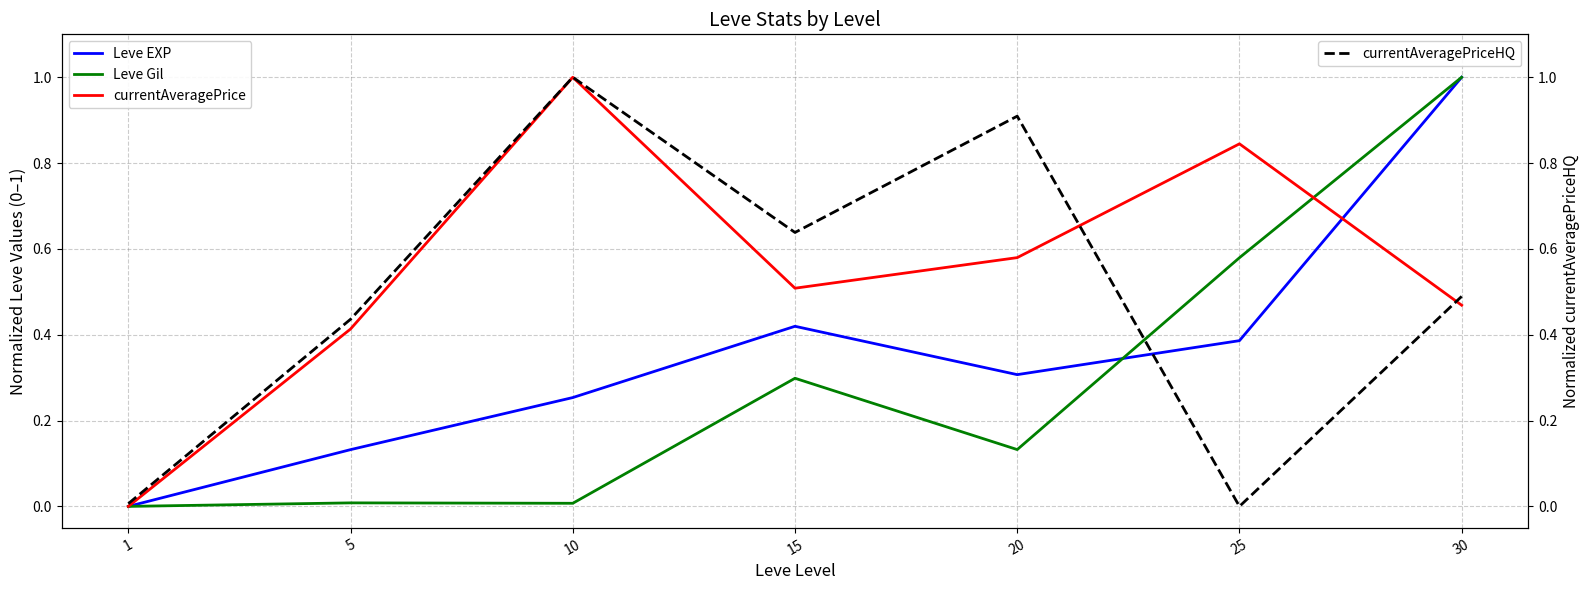

True or false: currentAveragePriceHQ has more than 2 points higher than both neighbors.

False